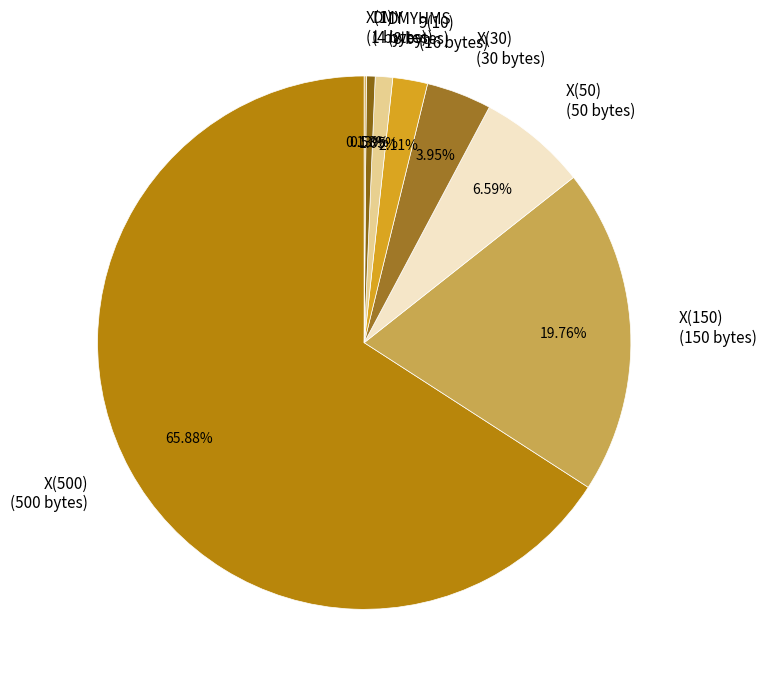

Which has a higher value, X(150) (150 bytes) or X(500) (500 bytes)?

X(500) (500 bytes)